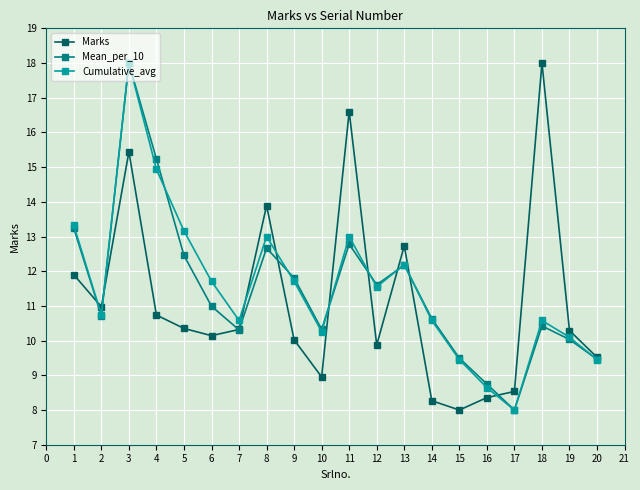

Which series changed the most between 12 and 16?

Cumulative_avg